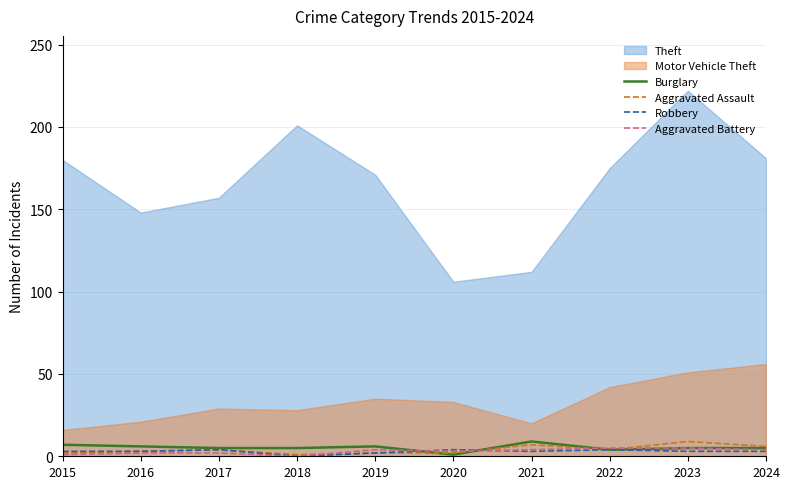

True or false: Burglary has a value of 4 at 2022.

True